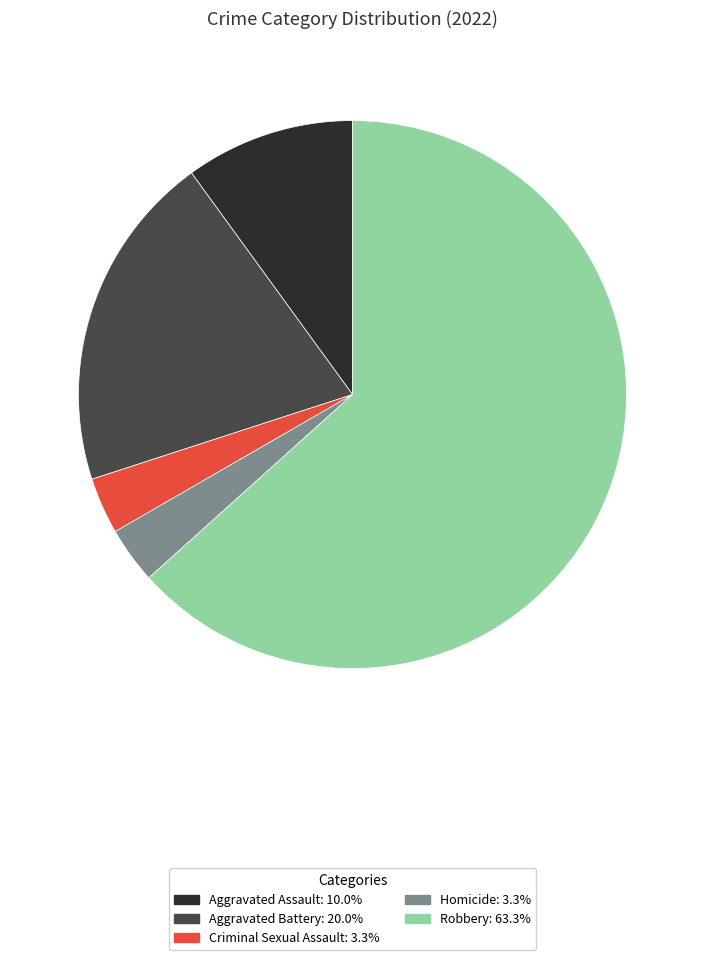

Is Homicide the majority of the pie?

No